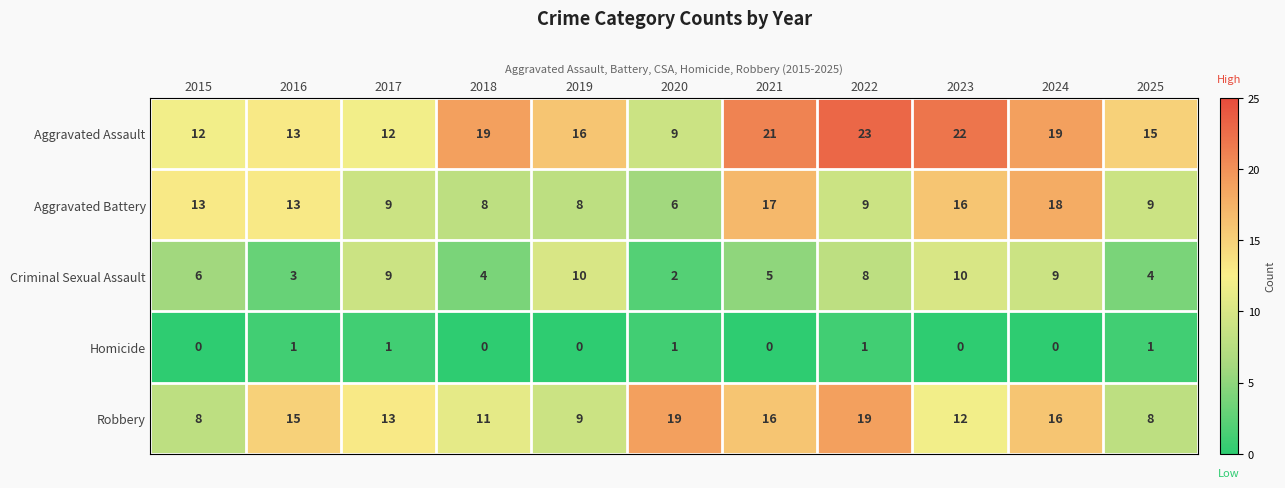

What is the difference between the Robbery values at 2016 and 2019?

6